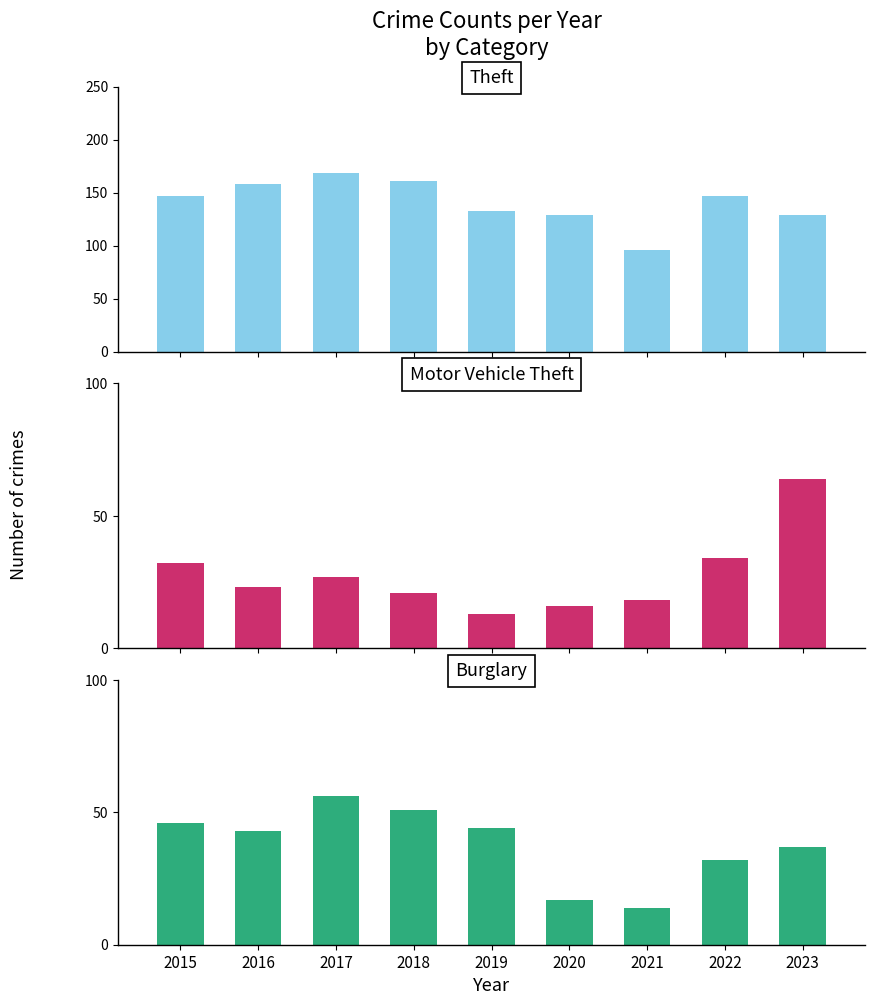

Reading left to right, what are all the values shown in this chart?

Theft: 2015=147	2016=158	2017=169	2018=161	2019=133	2020=129	2021=96	2022=147	2023=129
Motor Vehicle Theft: 2015=32	2016=23	2017=27	2018=21	2019=13	2020=16	2021=18	2022=34	2023=64
Burglary: 2015=46	2016=43	2017=56	2018=51	2019=44	2020=17	2021=14	2022=32	2023=37